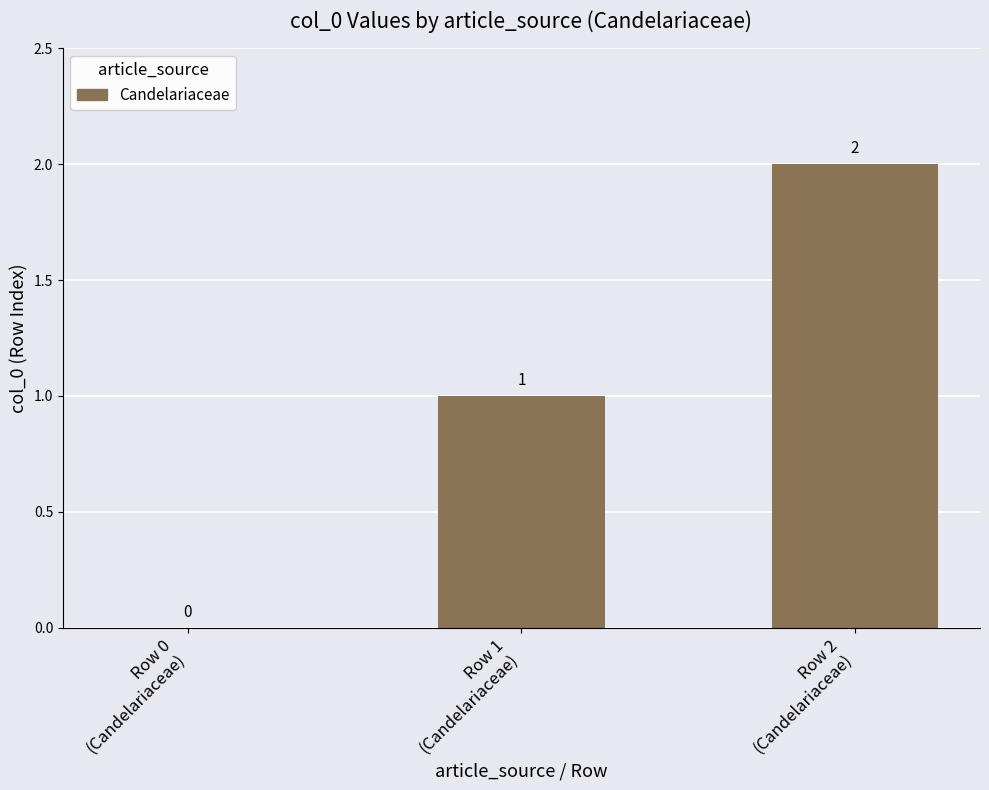

What is the sum of the values at Row 1
(Candelariaceae) and Row 2
(Candelariaceae)?

3